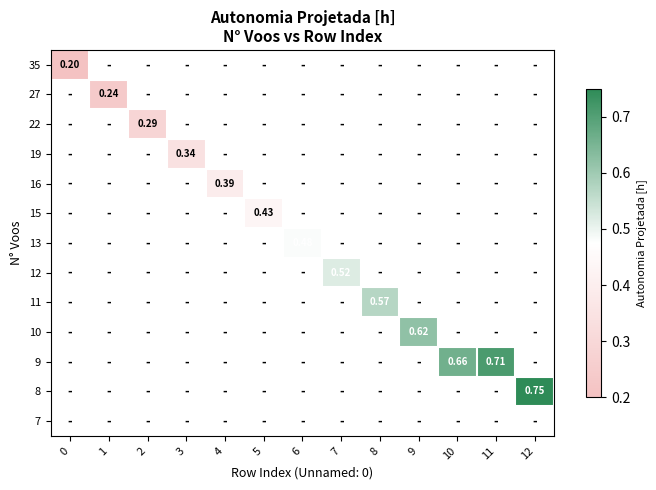

At how many categories does at least one series exceed 0?

13